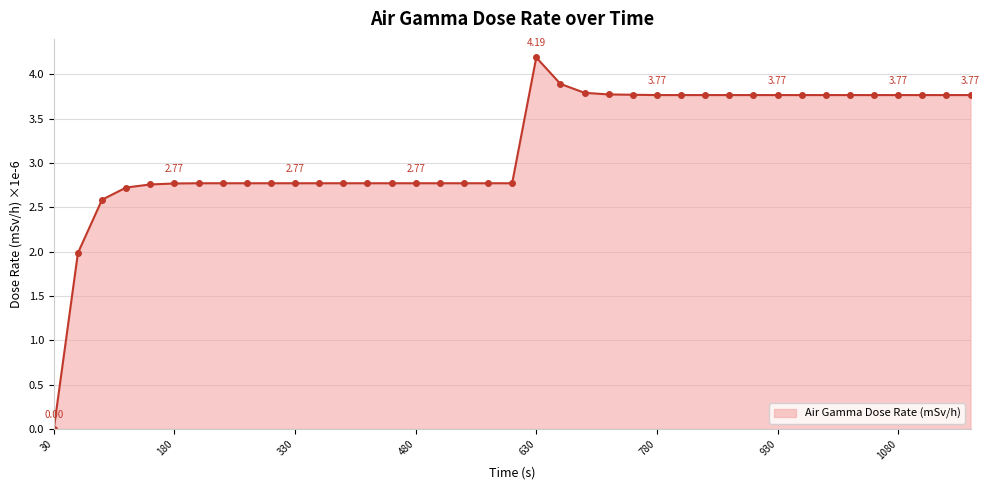

What is the sum of all values?

123.8